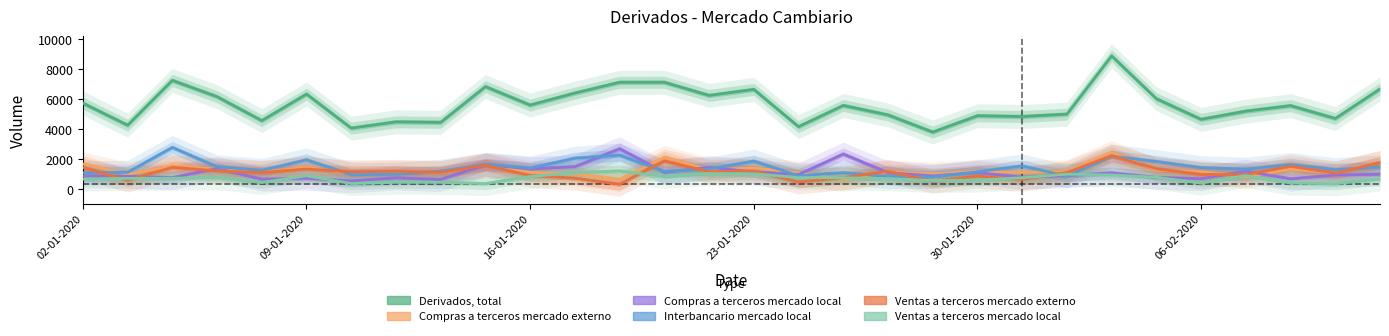

Rank the series at 18 from lowest to highest value.

Ventas a terceros mercado local, Interbancario mercado local, Compras a terceros mercado local, Compras a terceros mercado externo, Ventas a terceros mercado externo, Derivados, total